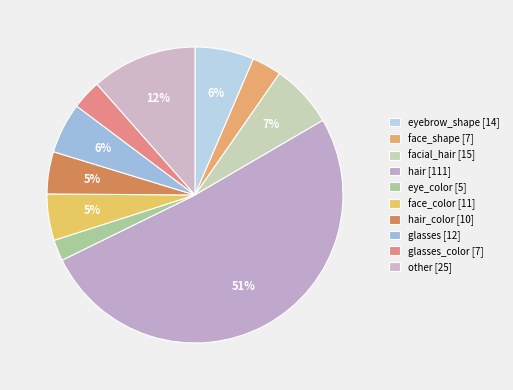

Which slice represents more than half of the pie?

hair